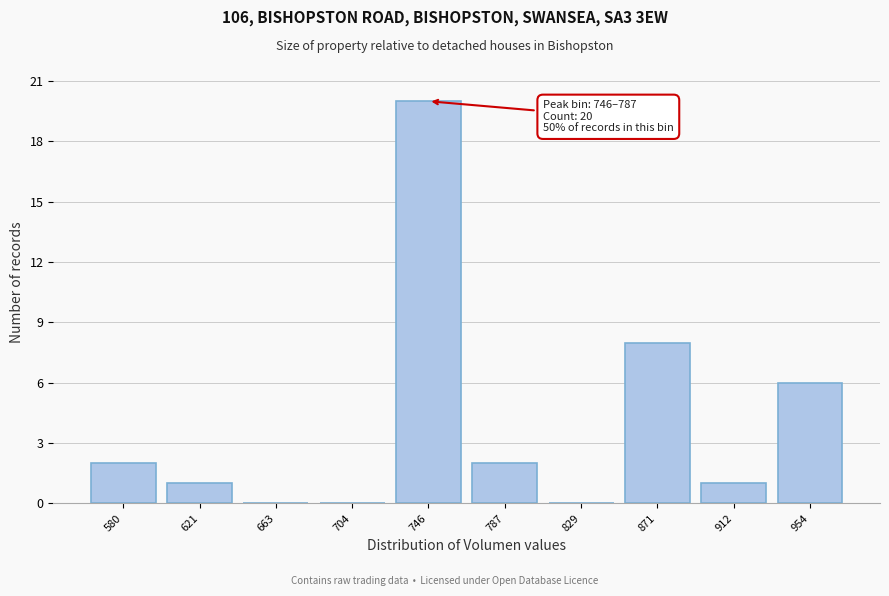

Reading left to right, transcribe all the data shown in this chart.

580=2	621=1	663=0	704=0	746=20	787=2	829=0	871=8	912=1	954=6